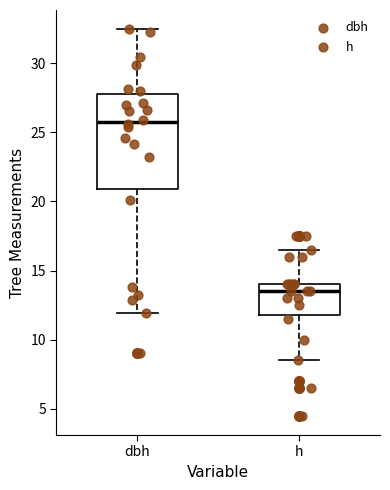

Where is the lower edge of the box for dbh on the y-axis? The values are not printed on the chart, so give them approximately, as read against the axis.

21.0